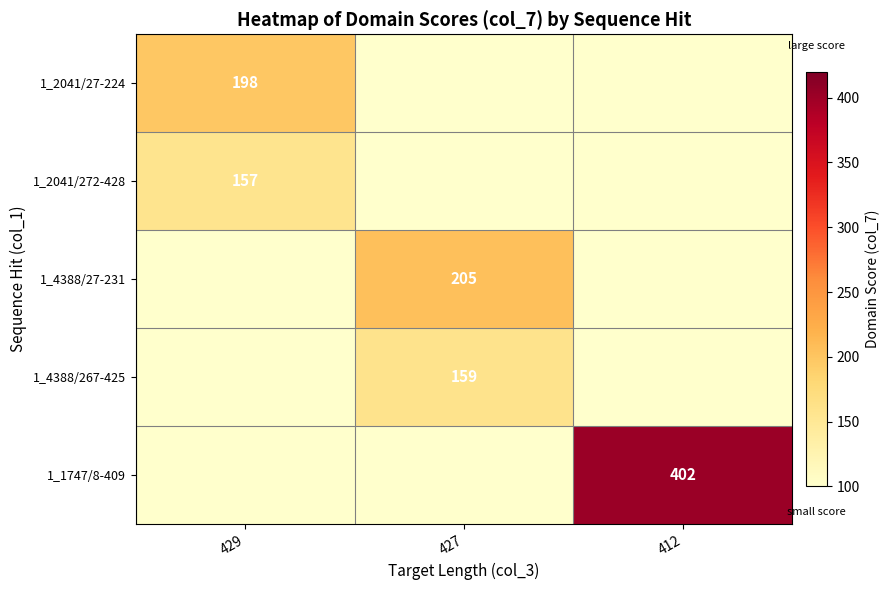

How many series are shown in this chart?

5